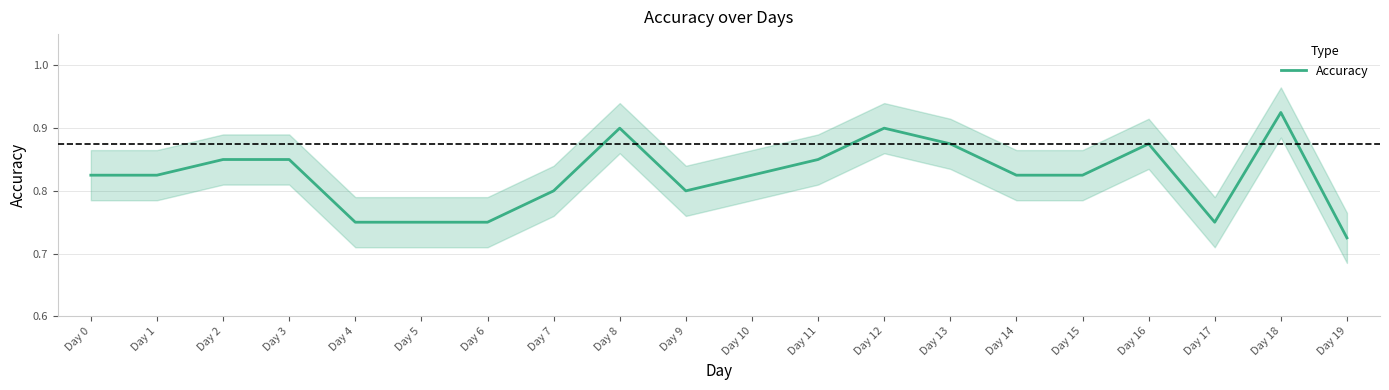

Reading left to right, what are all the values shown in this chart?

0.8	0.8	0.8	0.8	0.8	0.8	0.8	0.8	0.9	0.8	0.8	0.8	0.9	0.9	0.8	0.8	0.9	0.8	0.9	0.7